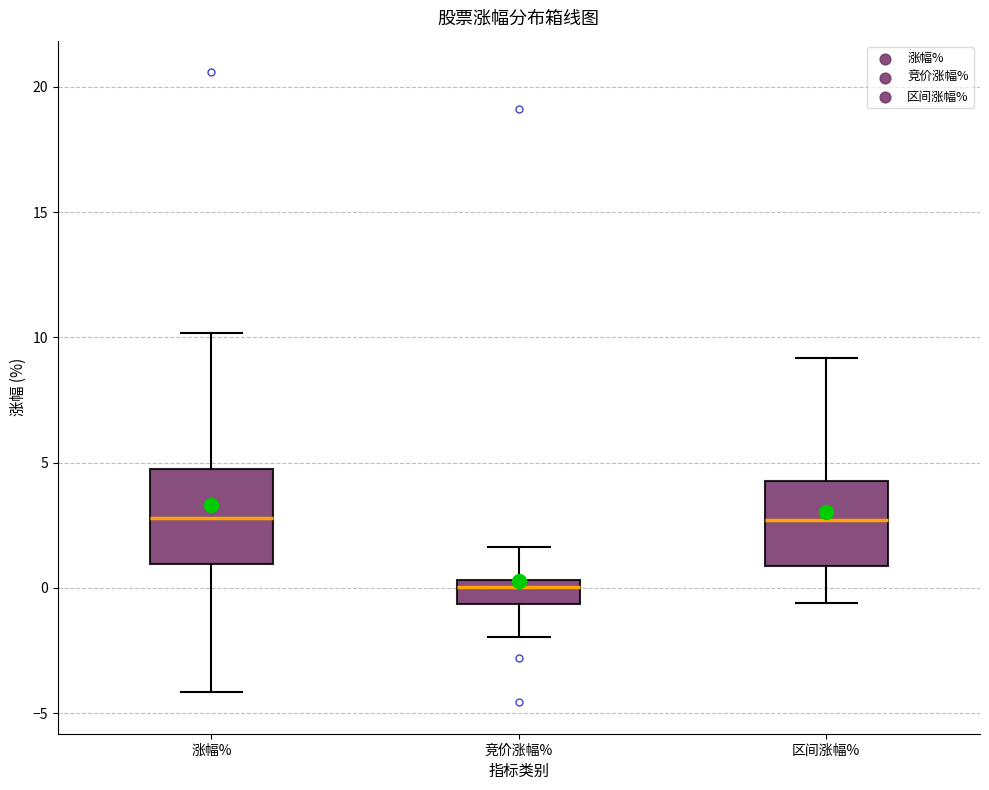

Reading left to right, transcribe this box plot: for each box, give where its median line is, the range the box spans, and where its two whiskers end, as read against the y-axis. The values are not printed on the chart, so give them approximately, as read against the axis.

涨幅%: median 3.0, box 1.0 to 4.5, whiskers -4.0 to 10.0
竞价涨幅%: median 0.0, box -0.5 to 0.5, whiskers -2.0 to 1.5
区间涨幅%: median 2.5, box 1.0 to 4.5, whiskers -0.5 to 9.0